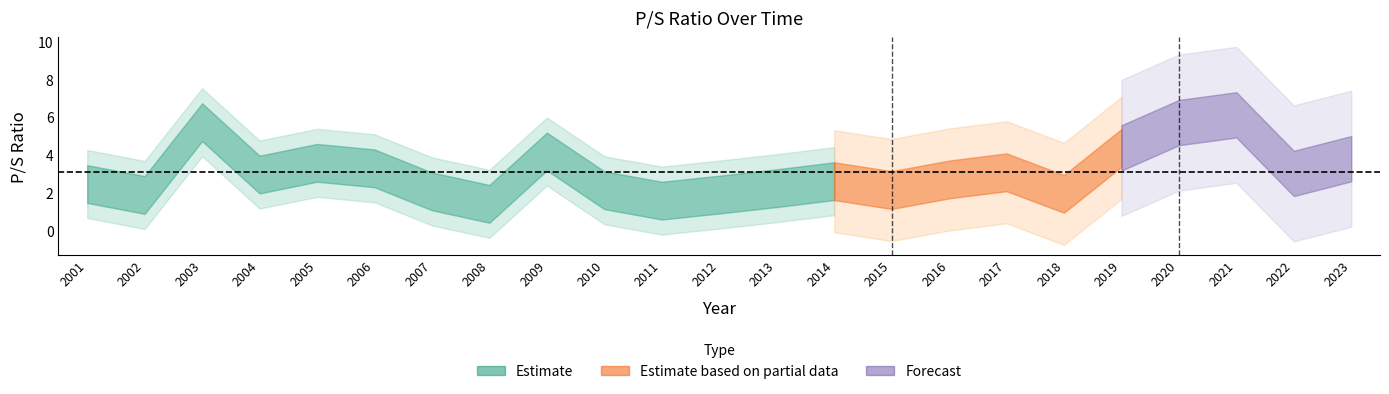

Which label corresponds to the smallest value in the chart?

2008